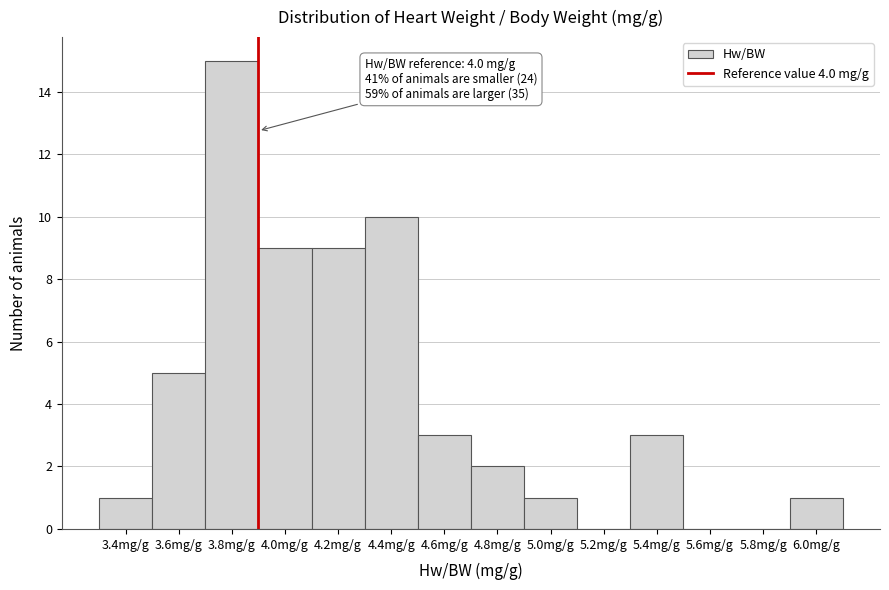

Reading left to right, extract all data points from this chart.

3.4mg/g=1	3.6mg/g=5	3.8mg/g=15	4.0mg/g=9	4.2mg/g=9	4.4mg/g=10	4.6mg/g=3	4.8mg/g=2	5.0mg/g=1	5.2mg/g=0	5.4mg/g=3	5.6mg/g=0	5.8mg/g=0	6.0mg/g=1